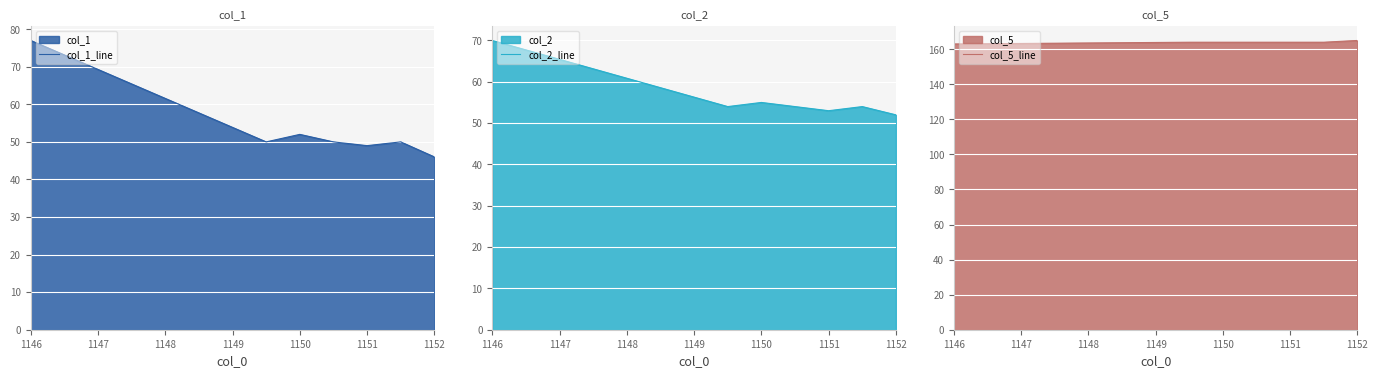

What is the total value across all series at 1146?

310